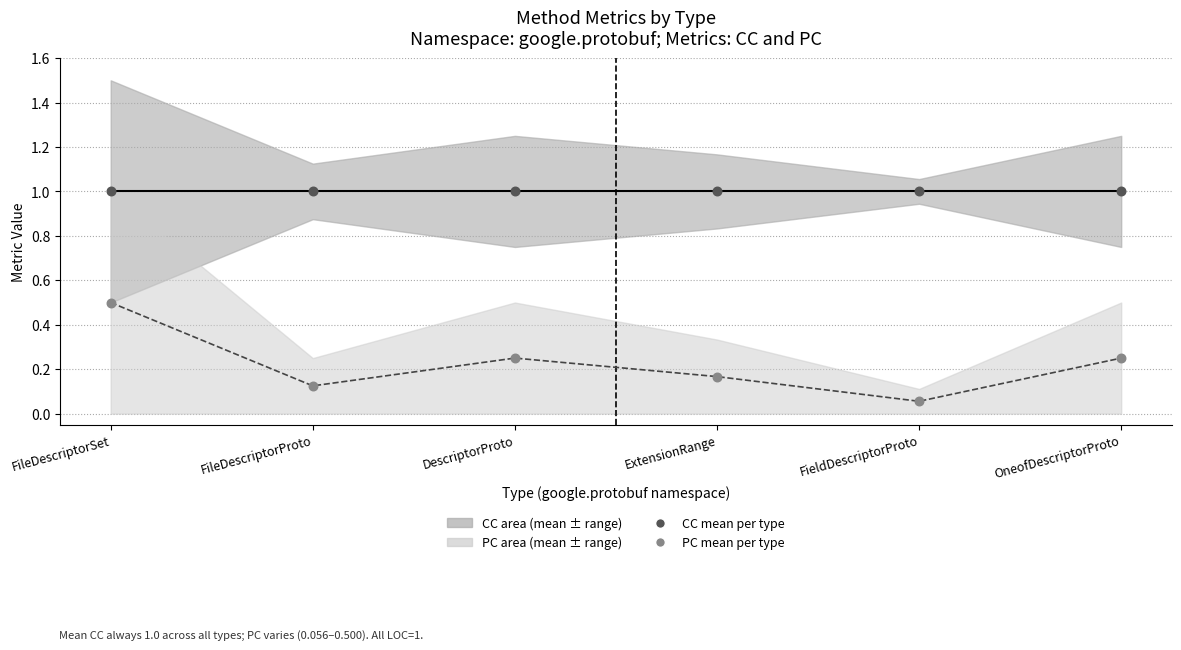

Across all data points, what is the average Y value?

0.6